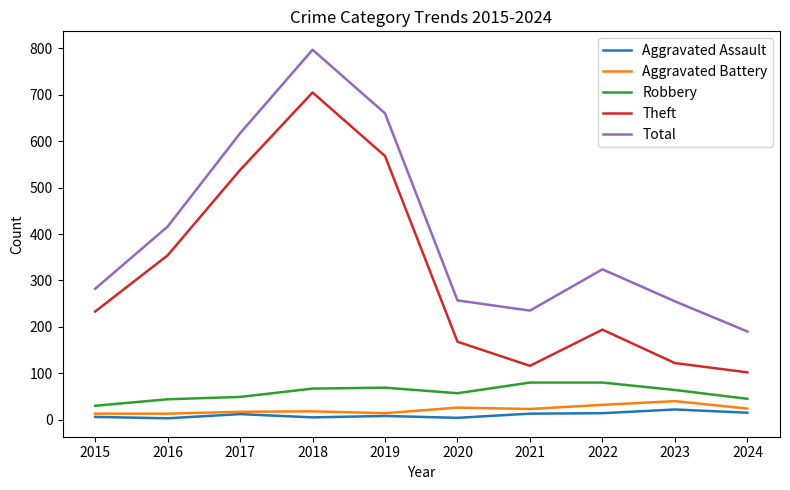

True or false: Aggravated Assault and Theft cross at least once.

False